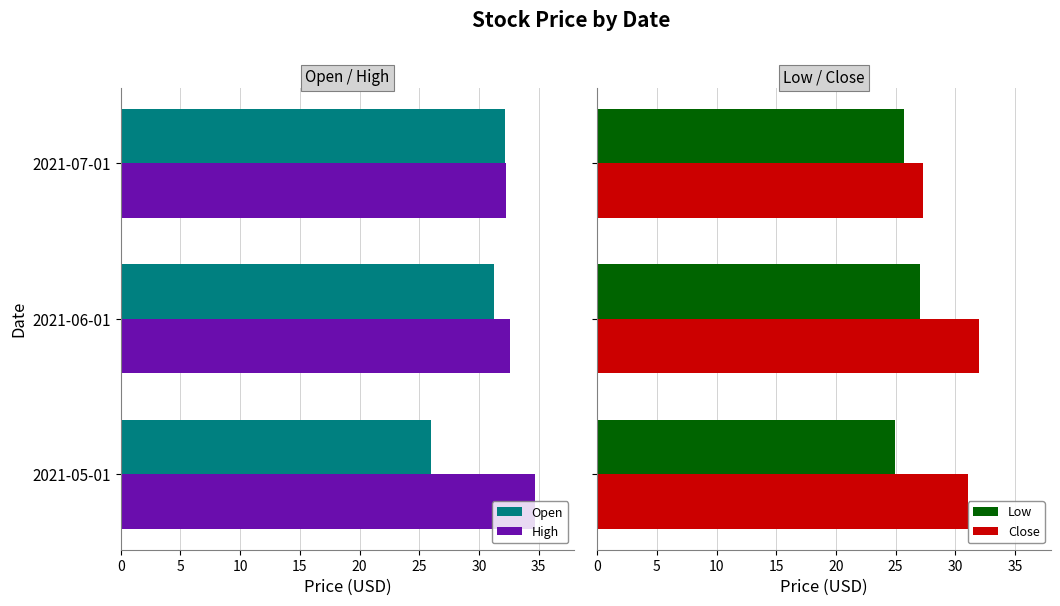

What is the difference between the maximum and minimum values in the Close series?

4.7